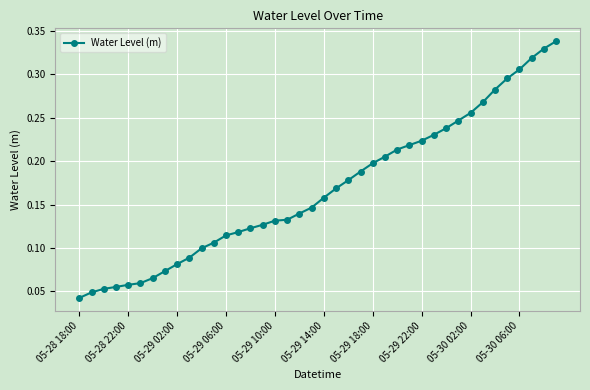

How many lines are shown in the chart?

1